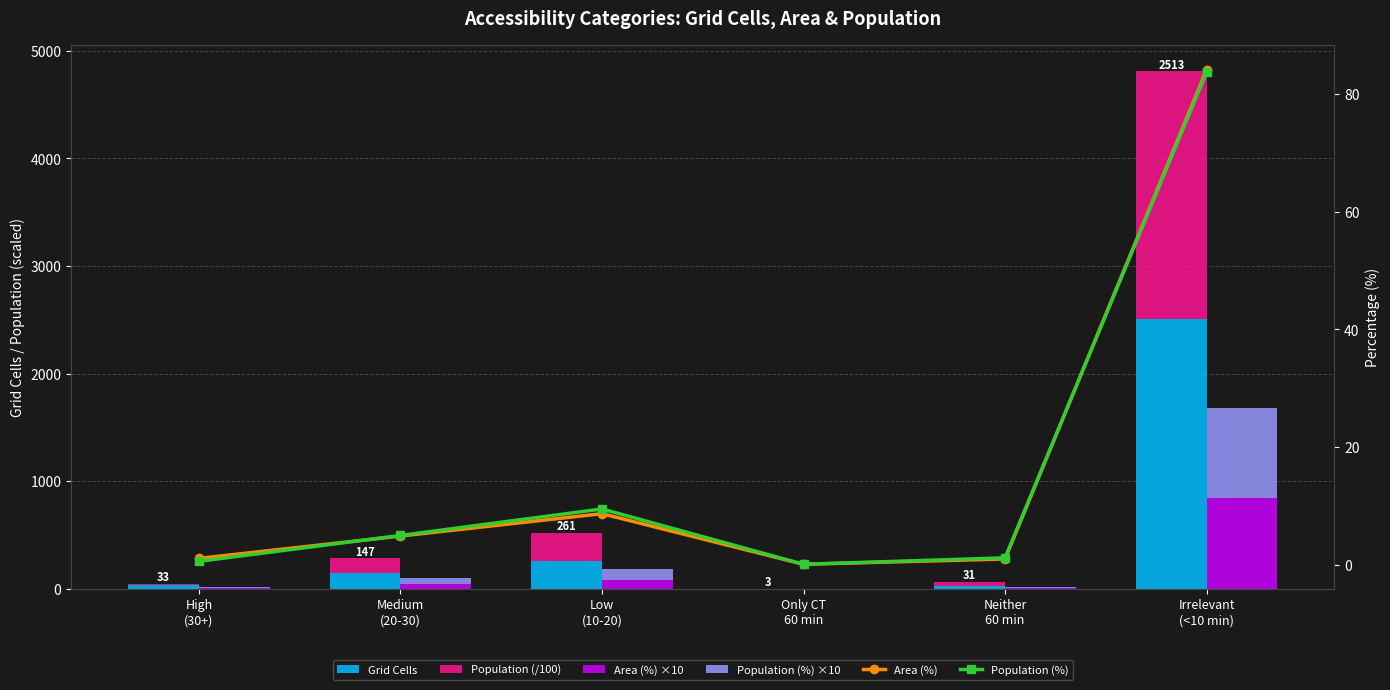

What is the sum of the Area (%) ×10 values at Neither
60 min and Low
(10-20)?

97.0